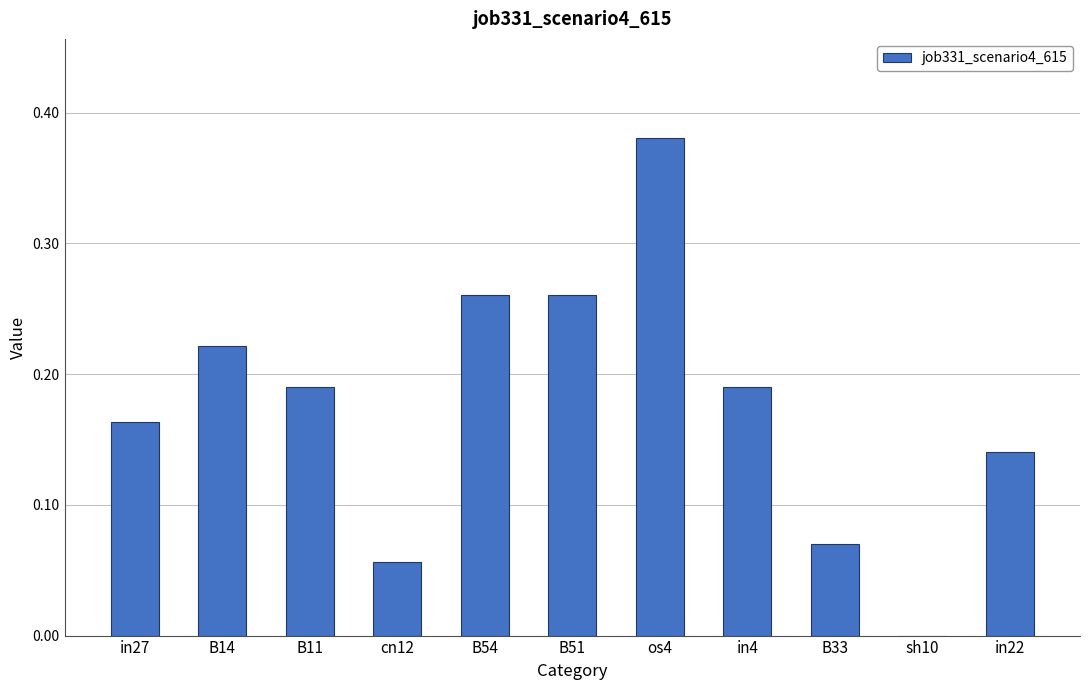

Is it true that the value at in27 is 0.3?

False